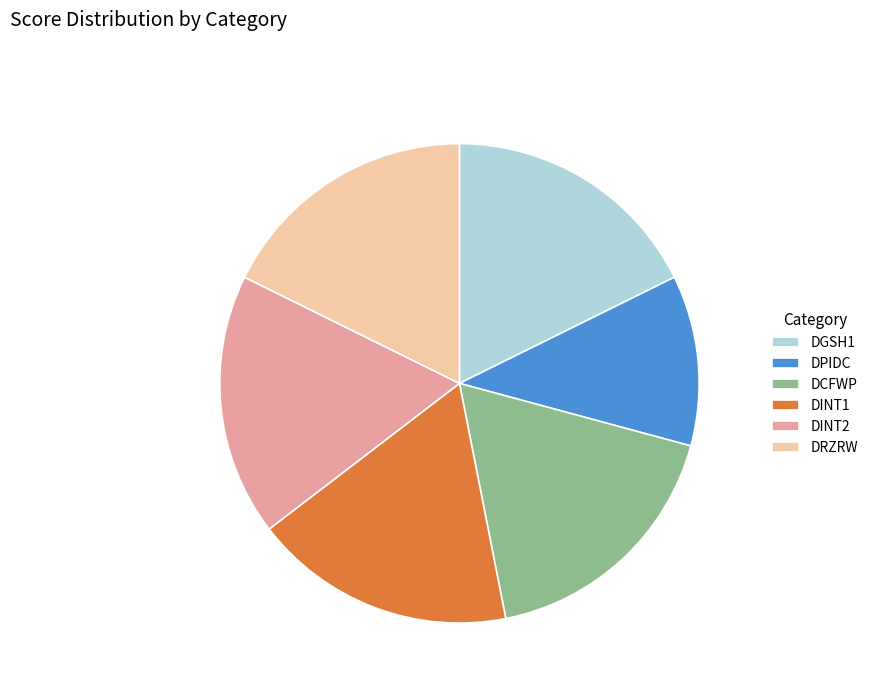

Which slice is the smallest?

DPIDC